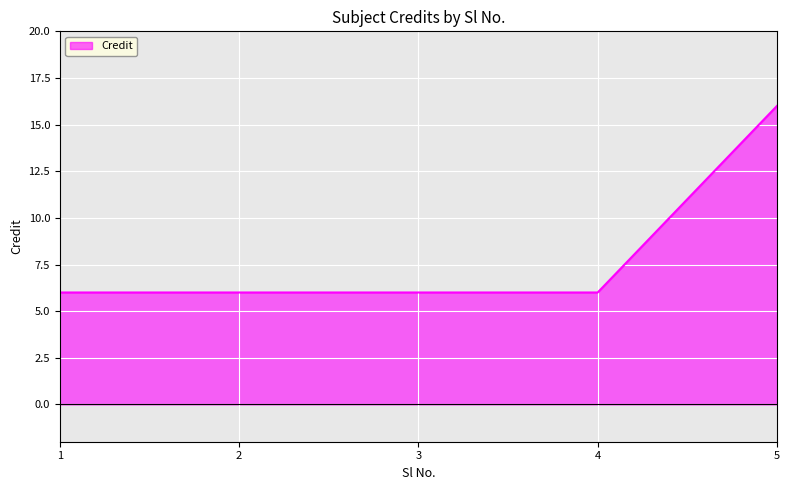

Which category has the highest value across all series?

5